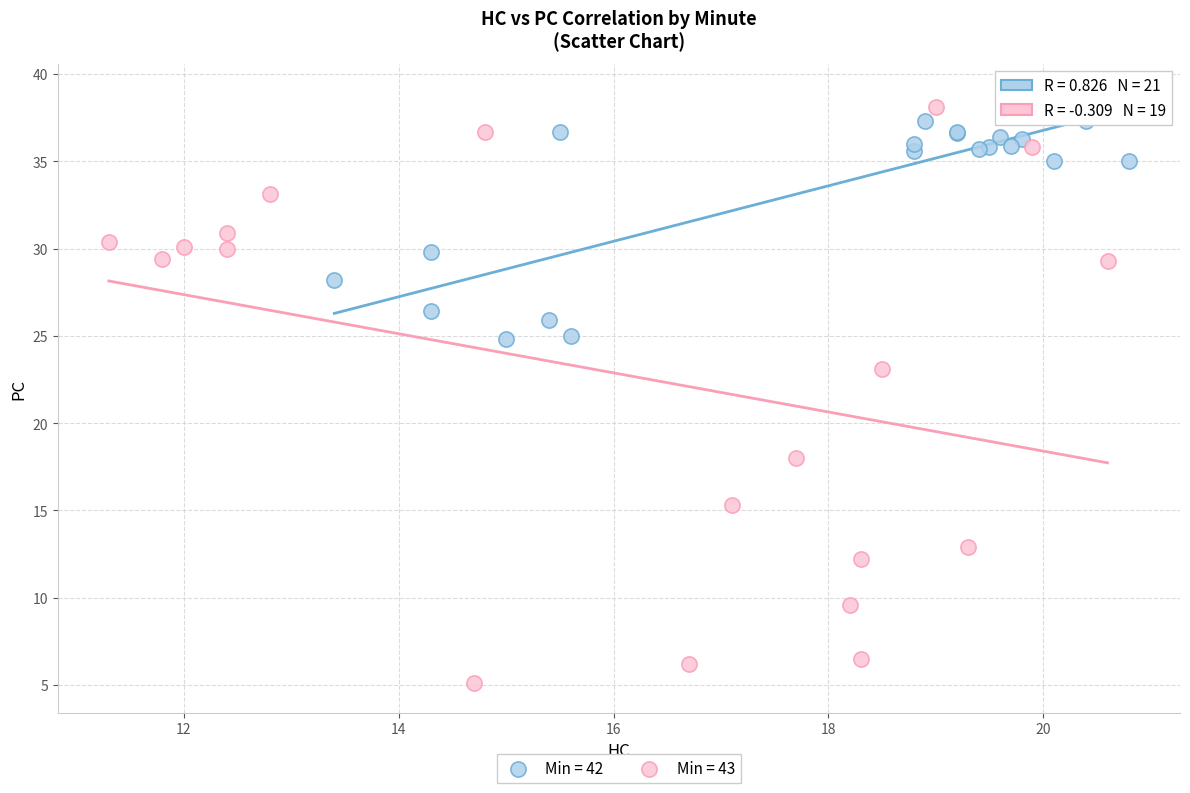

Which series has the widest spread of Y values?

Min = 43